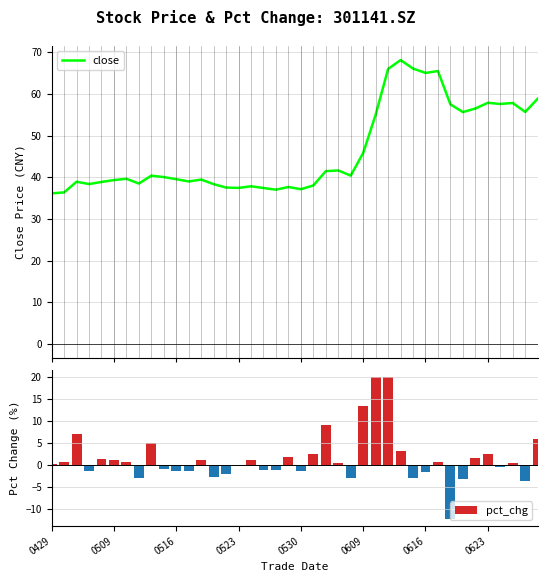

True or false: pct_chg has a value of 1.0 at 16.

True